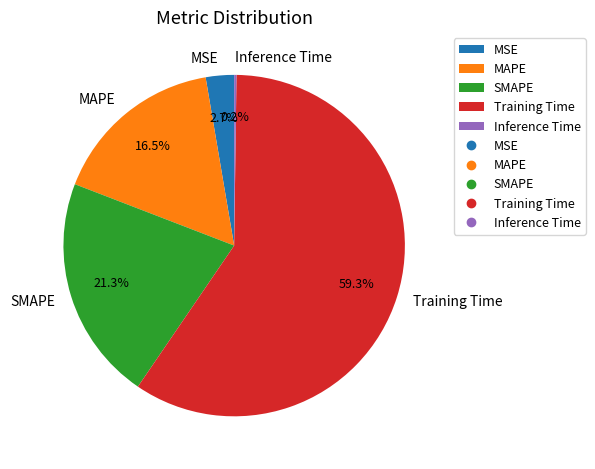

What is the majority slice?

Training Time